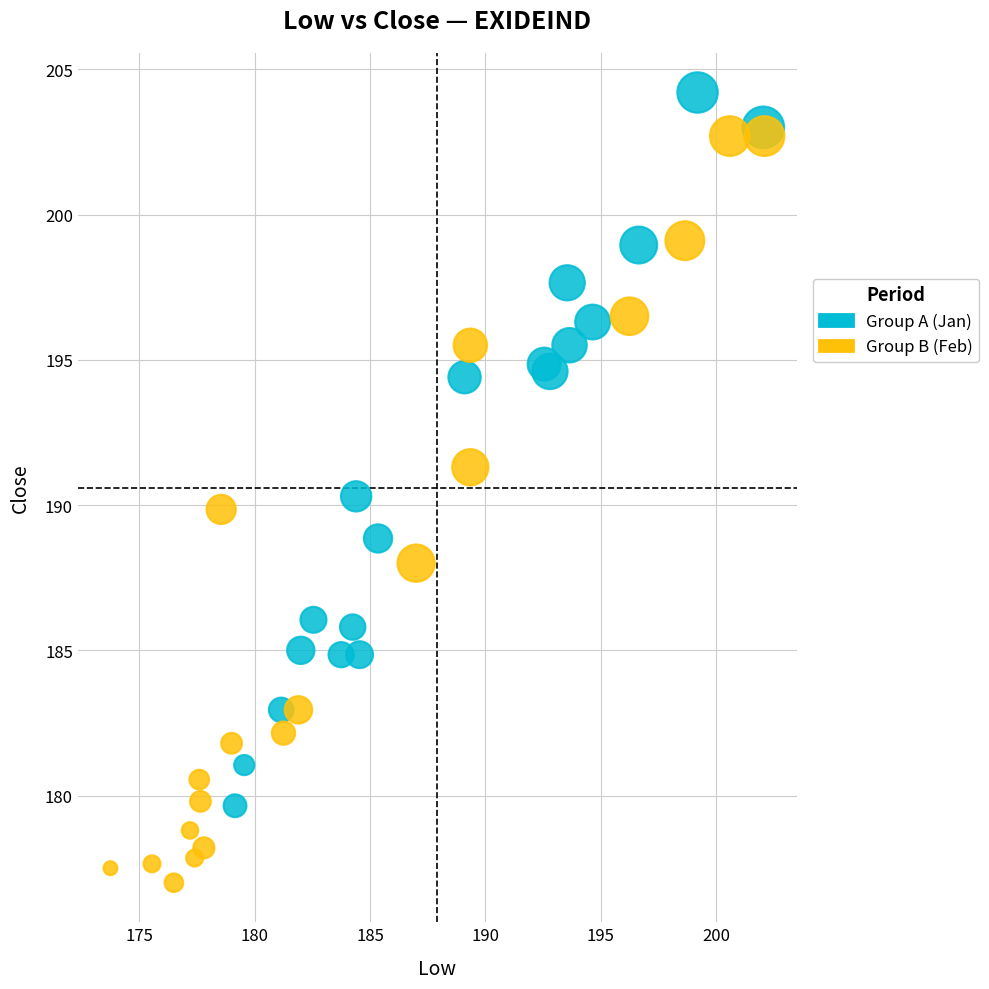

Which series reaches the maximum Y coordinate?

Group A (Jan)